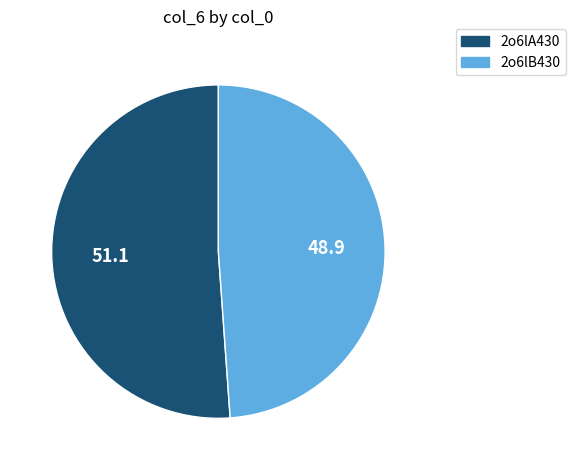

True or false: 2o6lA430 accounts for 63% of the total.

False